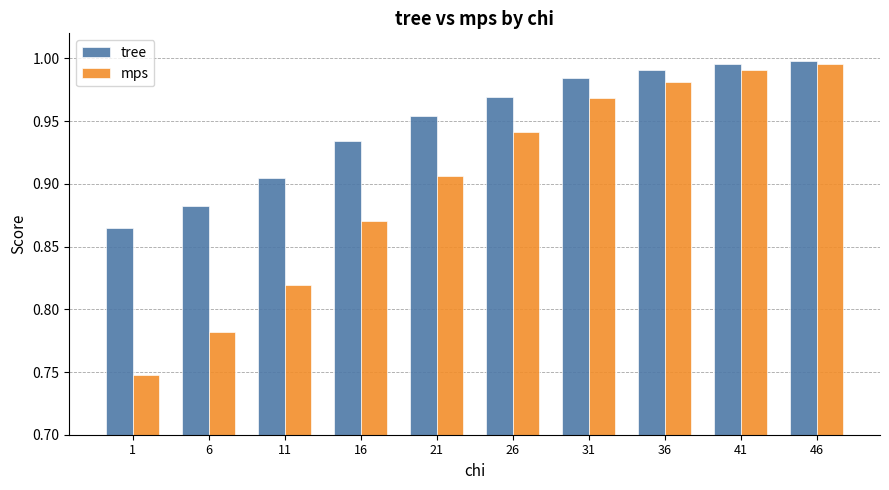

What is the difference between the maximum and minimum values in the tree series?

0.1